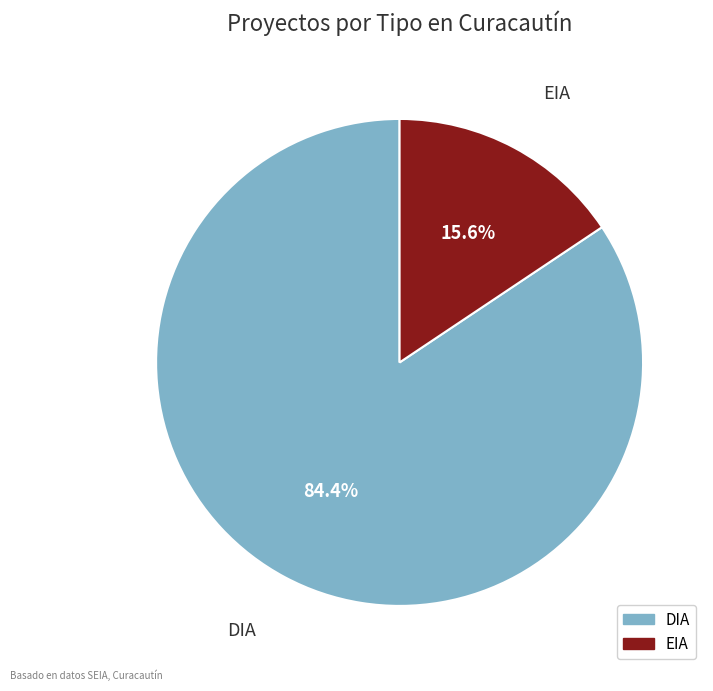

Rank the categories by value from lowest to highest.

EIA, DIA